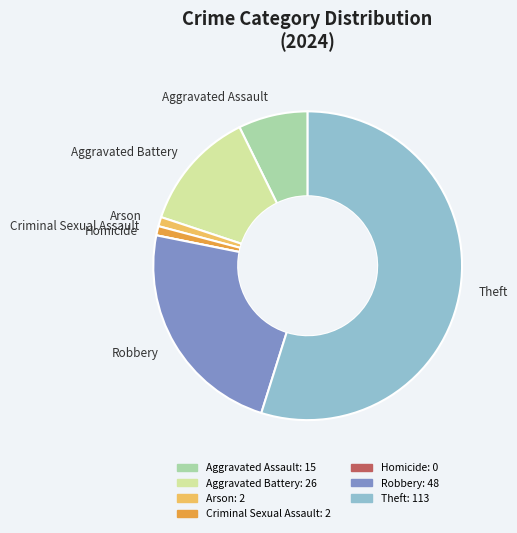

Is it true that Theft is 55% of the pie?

True